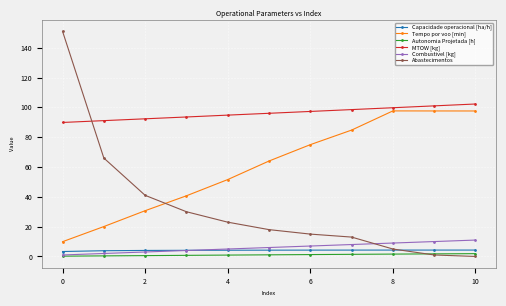

What is the maximum value shown in the chart?

151.0